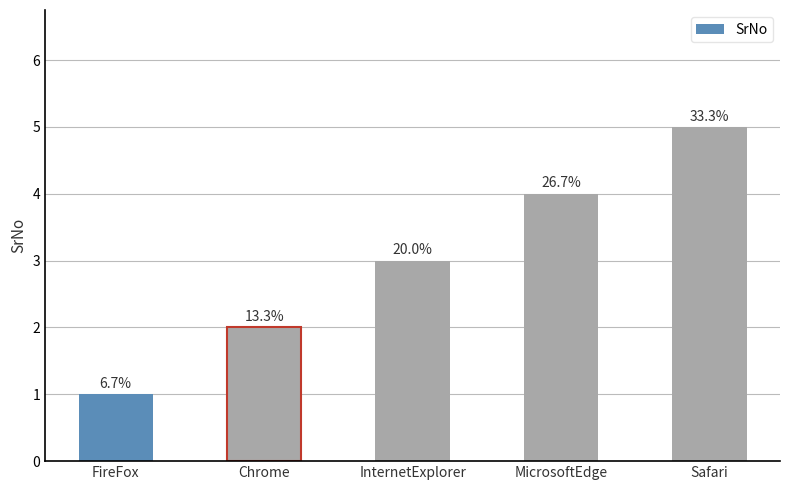

Is it true that the value at Chrome is 3?

False